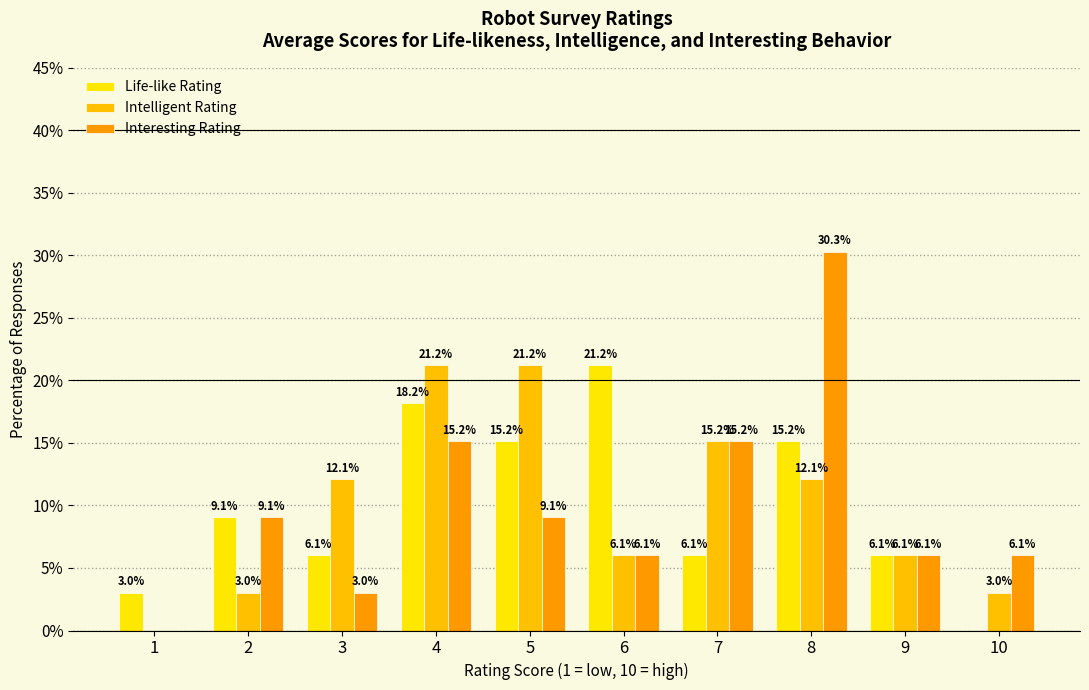

Where does the Life-like Rating series first go above 9?

2